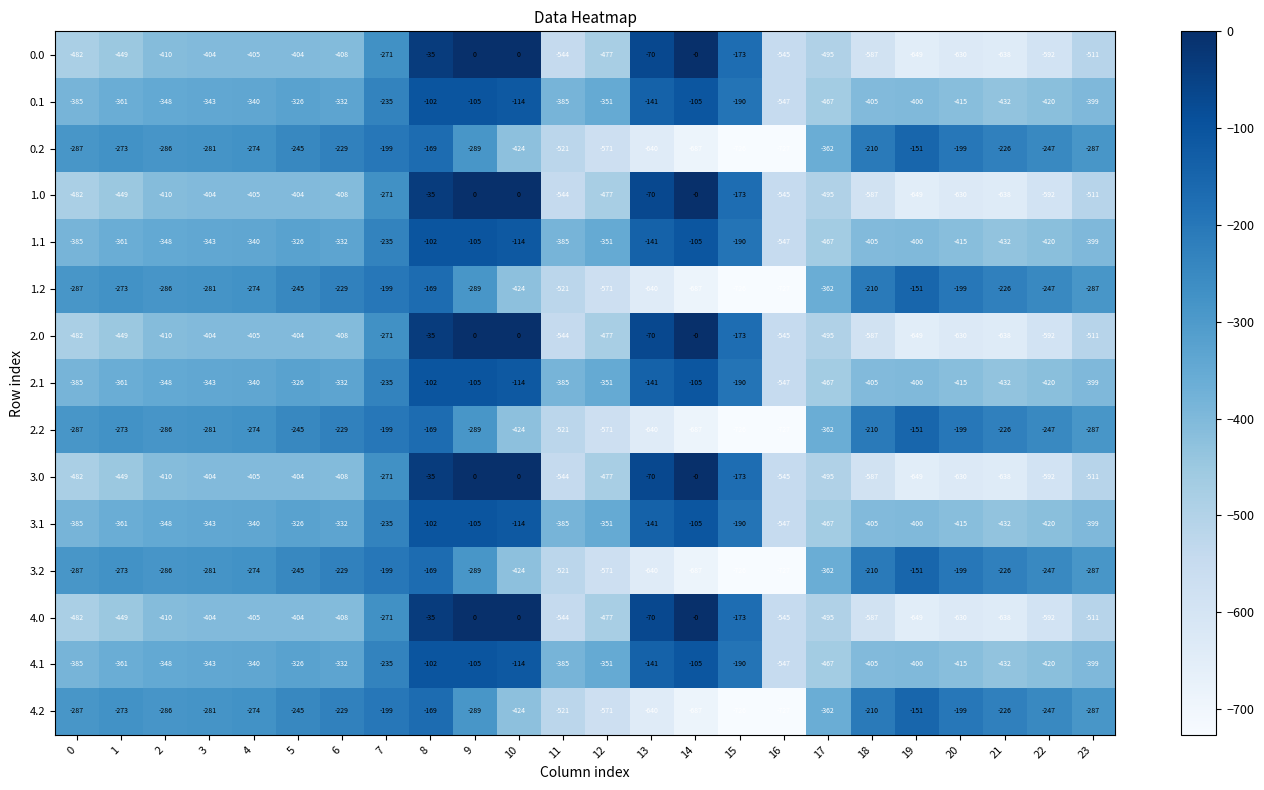

What is the total value across all series at 13?

-4255